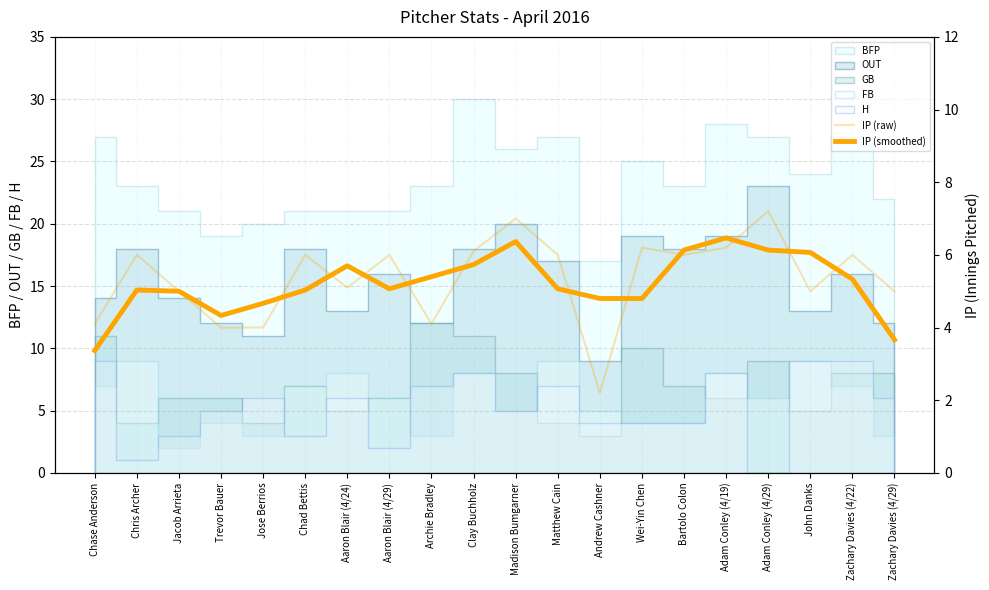

How many lines are shown in the chart?

2